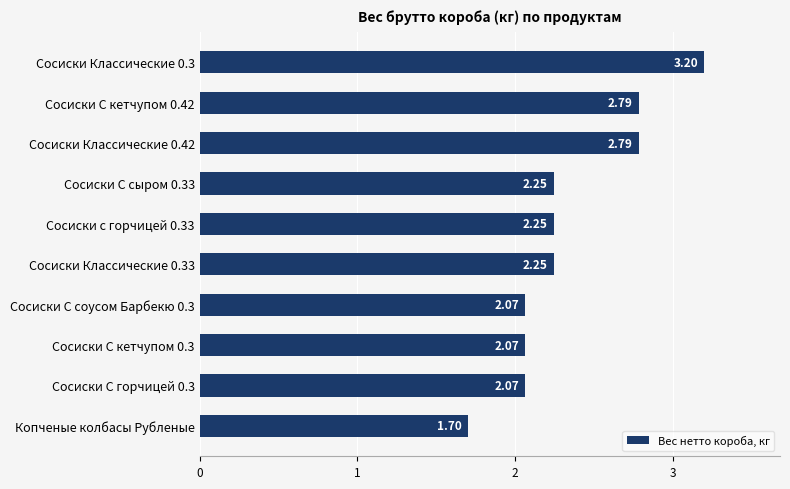

Which category has the lowest value across all series?

Копченые колбасы Рубленые